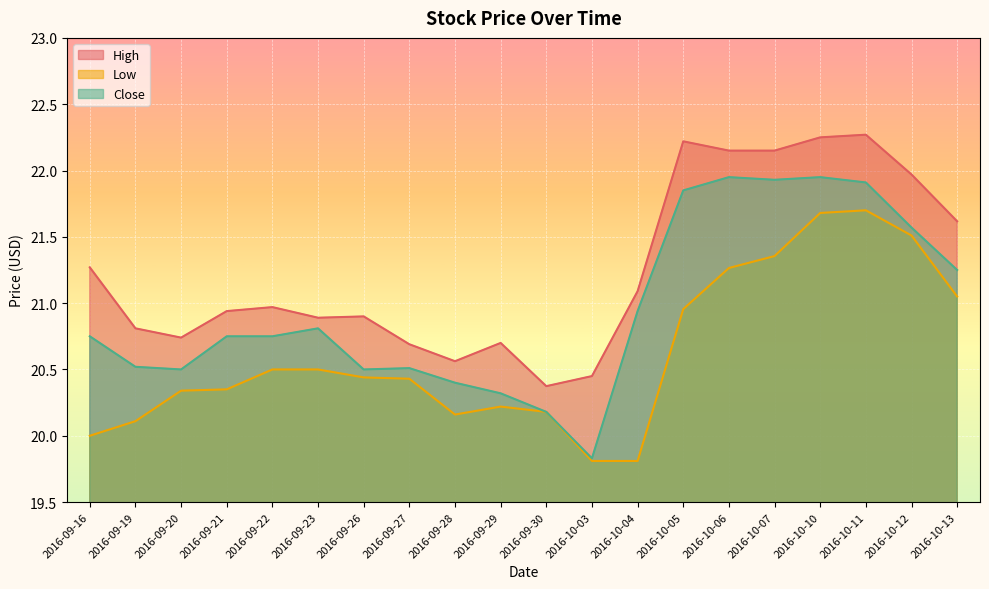

Rank the series at 2016-10-04 from highest to lowest value.

High, Close, Low